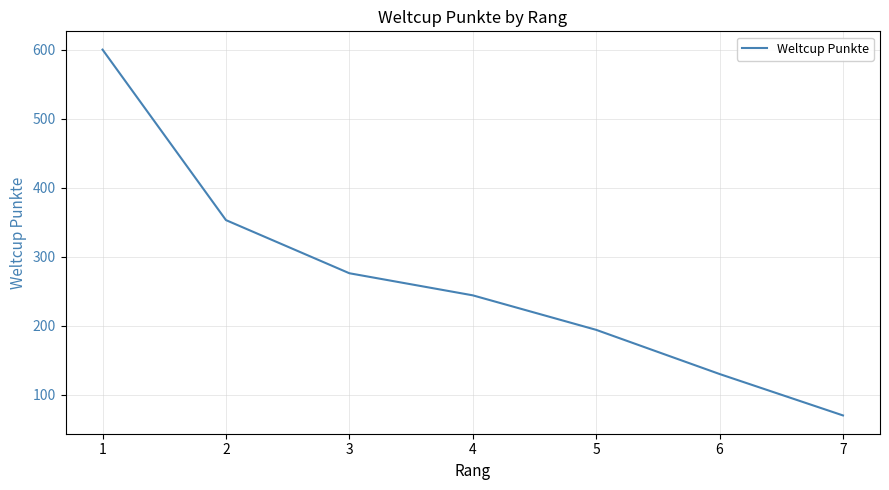

At which label is the value closest to 335?

2